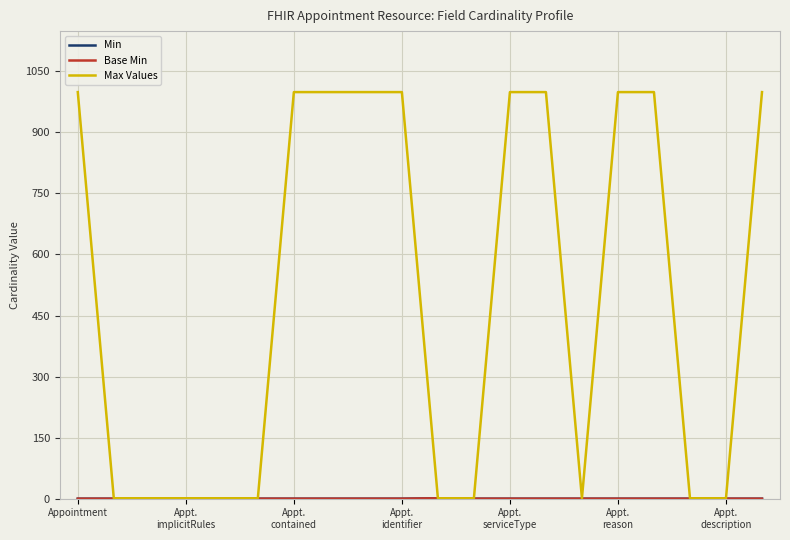

At how many categories does at least one series exceed 97?

10